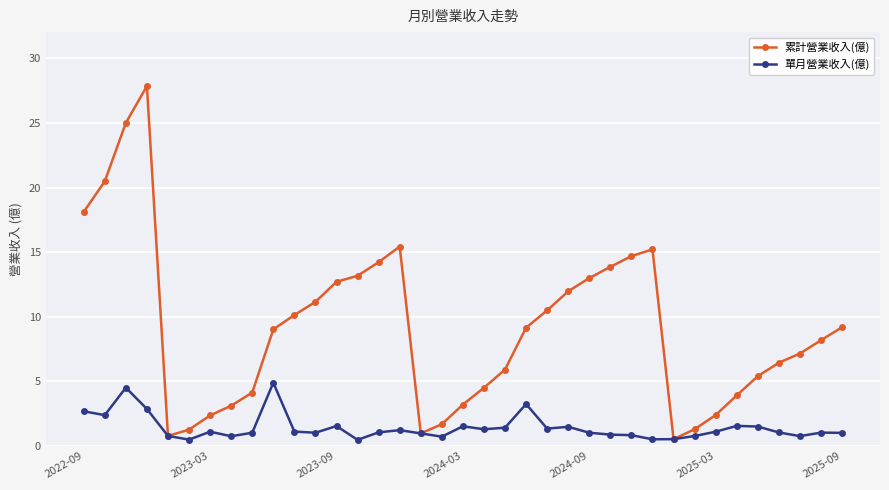

Which series has the widest spread of values?

累計營業收入(億)